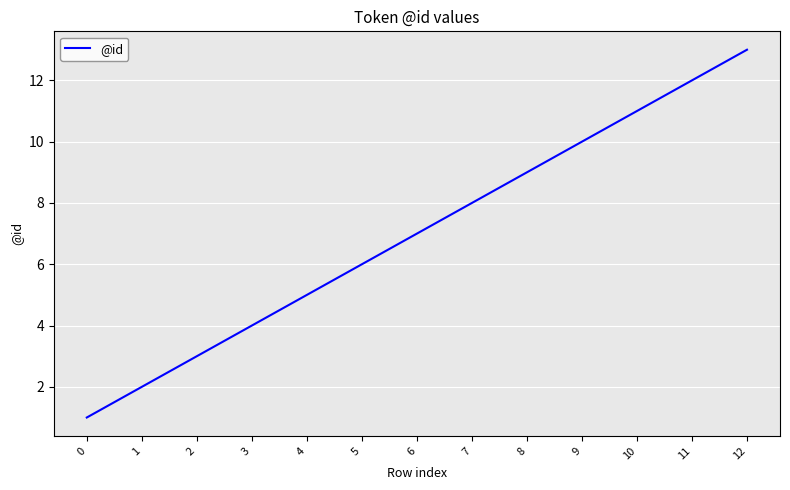

The chart shows a value of 9 at 8. True or false?

True